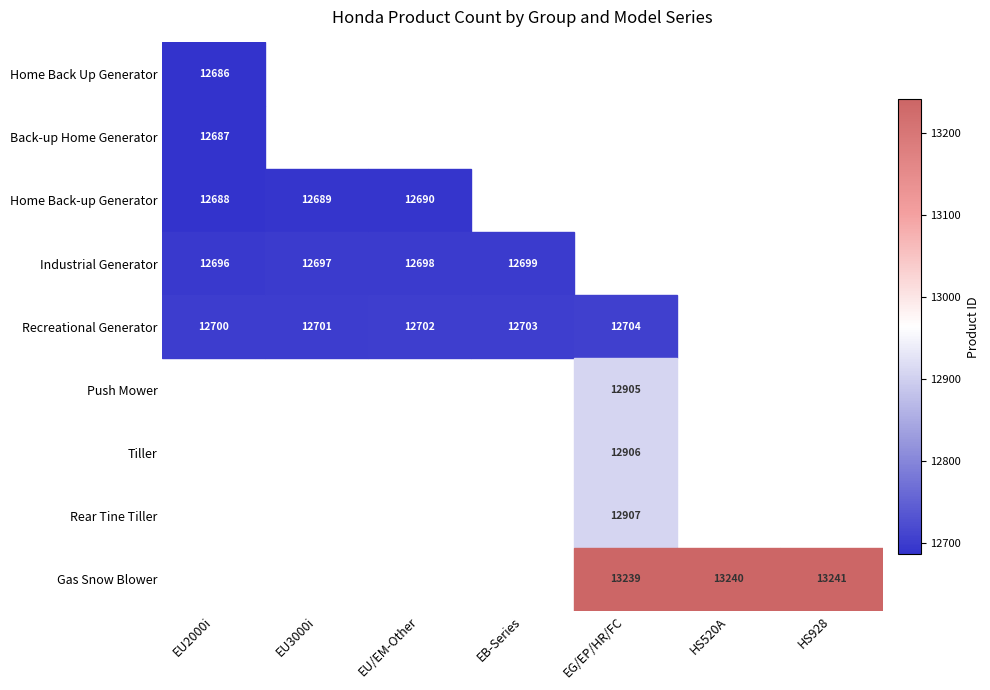

Is it true that Tiller equals 0 at 6?

True